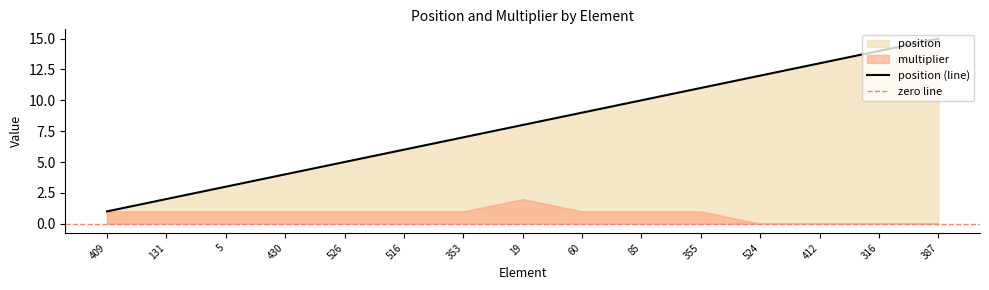

How many data points are above 8?

7